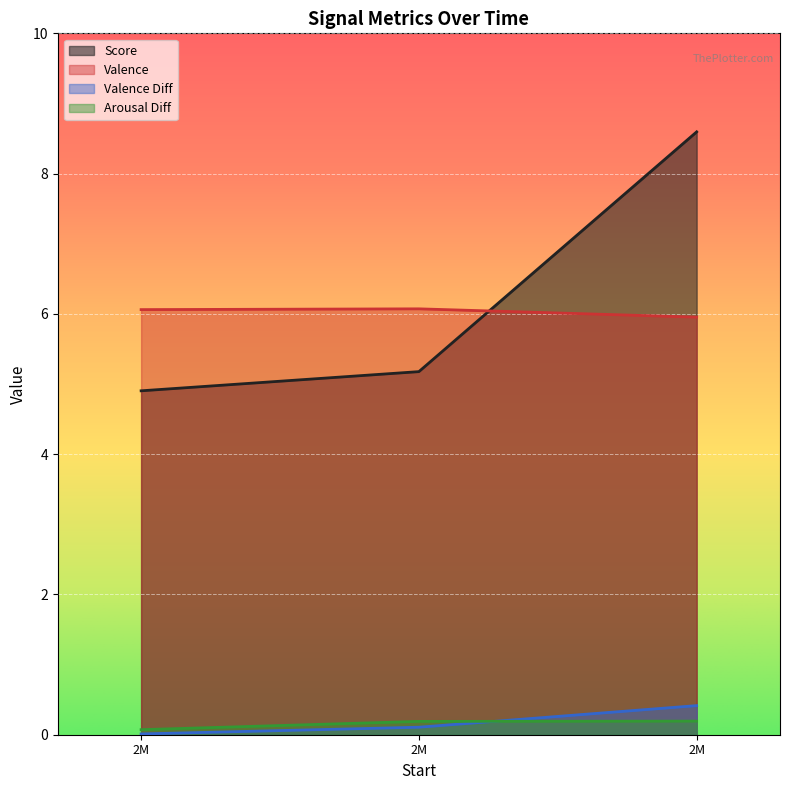

How many Arousal Diff values are between 0 and 1?

3